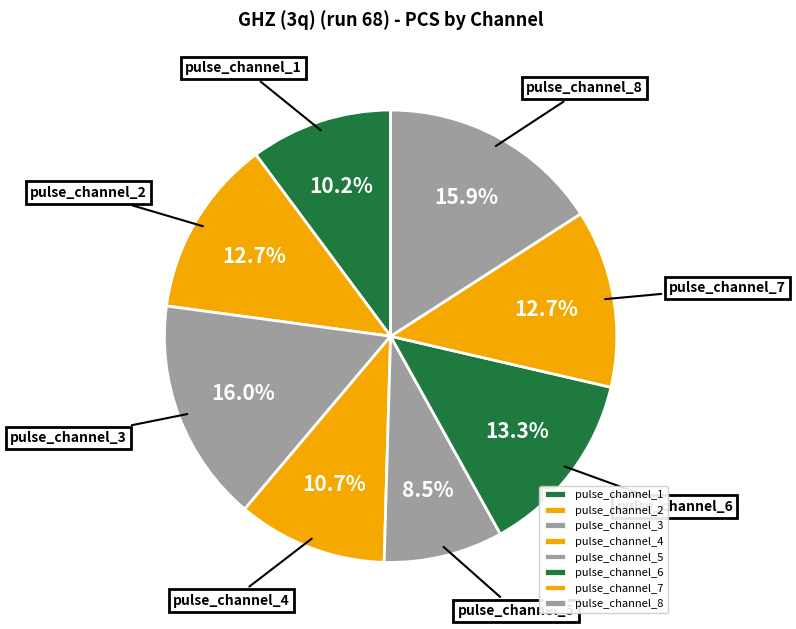

Does pulse_channel_2 account for over 50% of the chart?

No